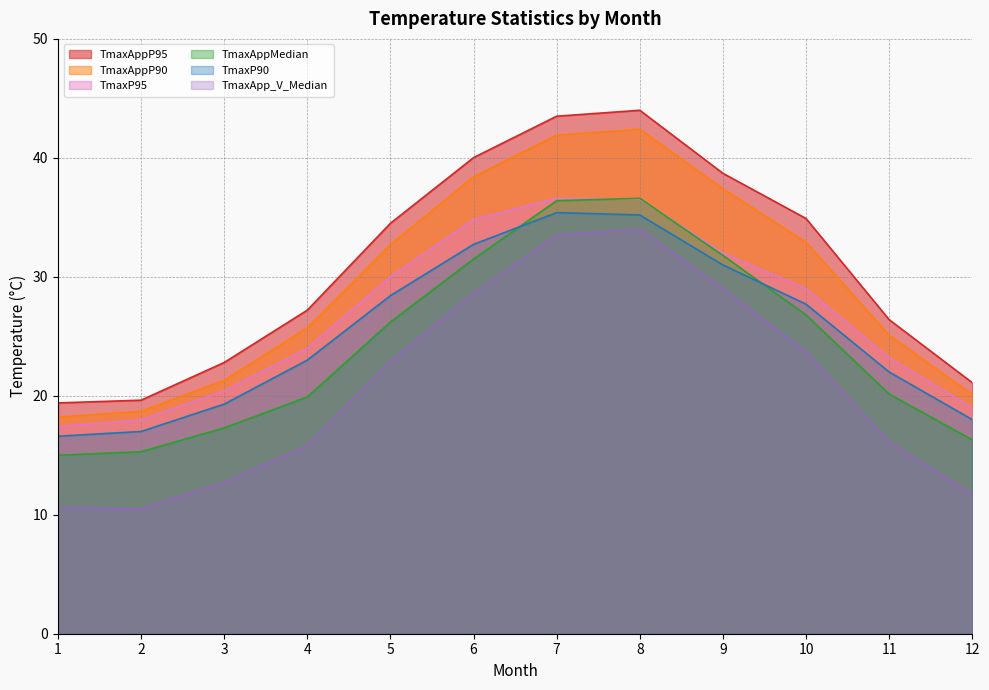

True or false: TmaxAppP95 and TmaxP95 cross at least once.

False